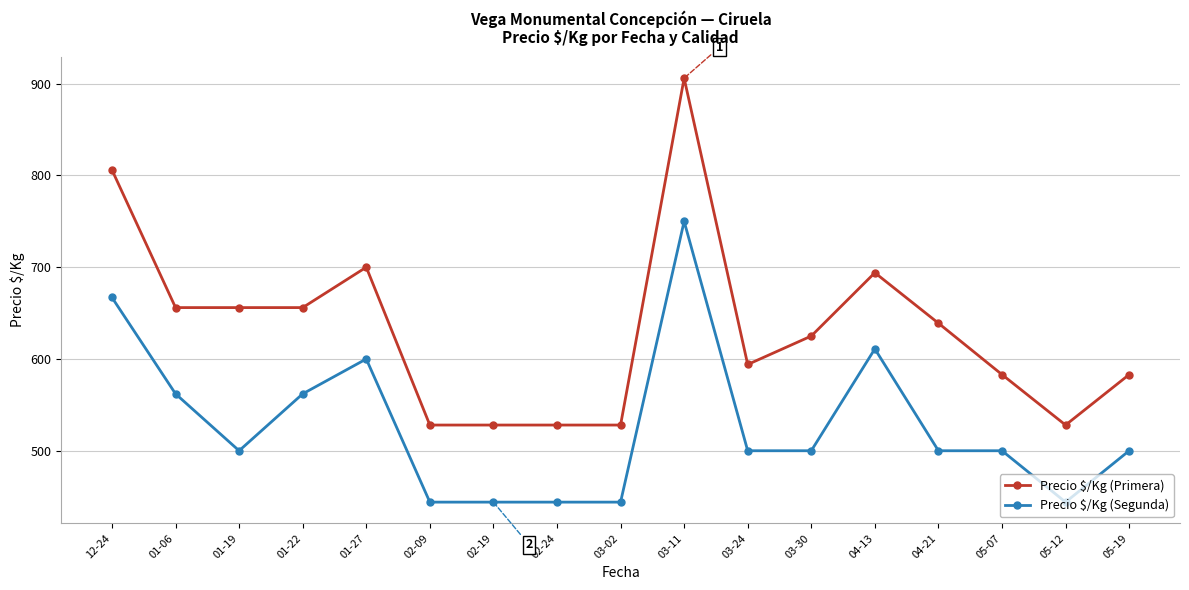

Is the value of Precio $/Kg (Segunda) at 05-19 greater than the value of Precio $/Kg (Primera) at 04-13?

No